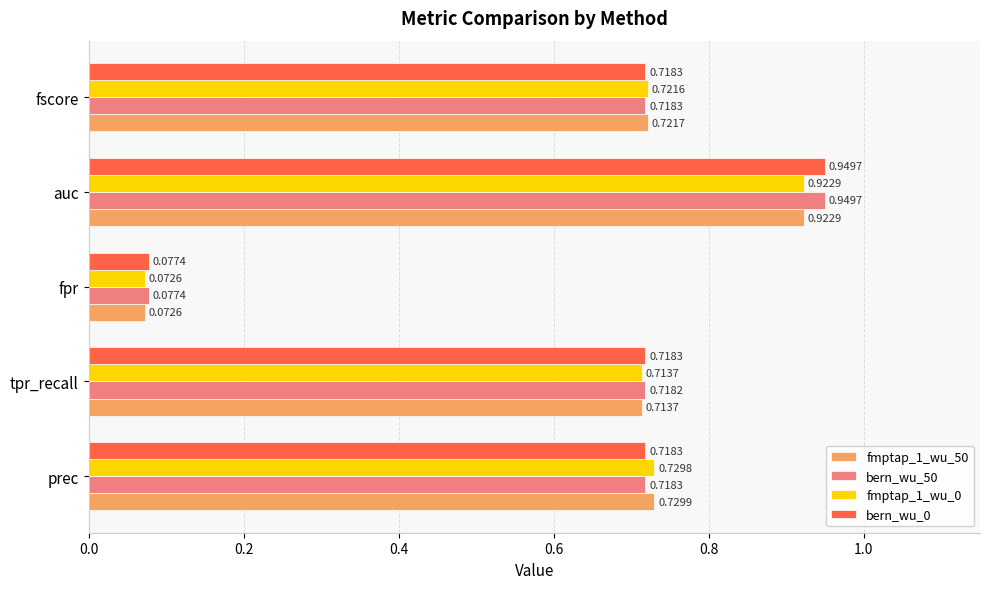

Which category has the lowest value across all series?

fpr